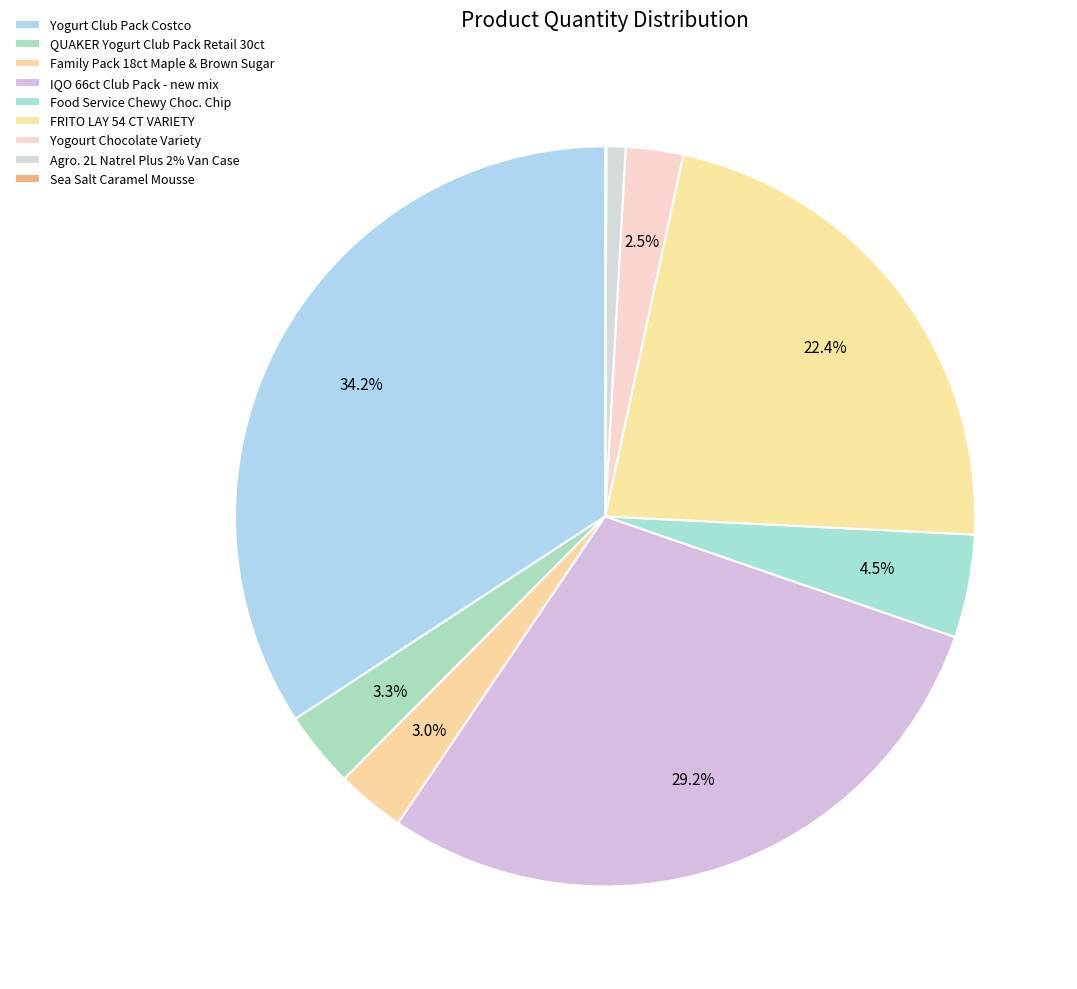

Count the number of slices in the pie.

9